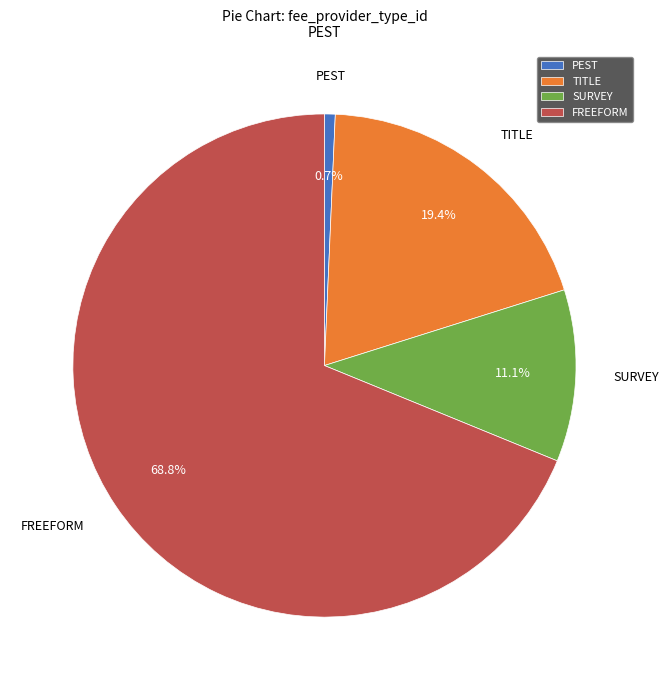

How many slices are in this pie chart?

4